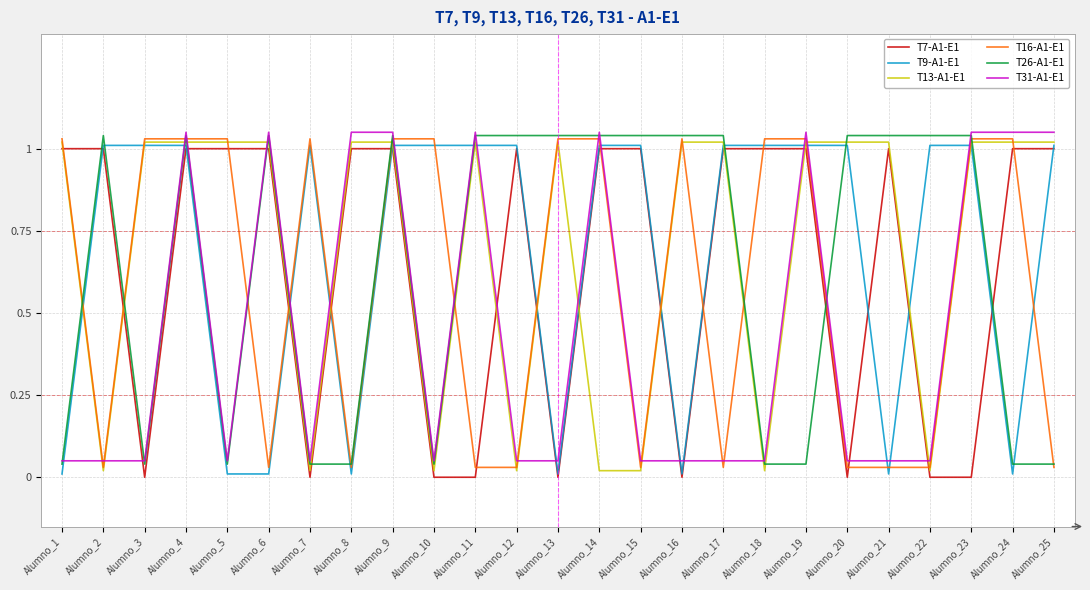

What is the difference between the maximum and second lowest values in the T13-A1-E1 series?

1.0